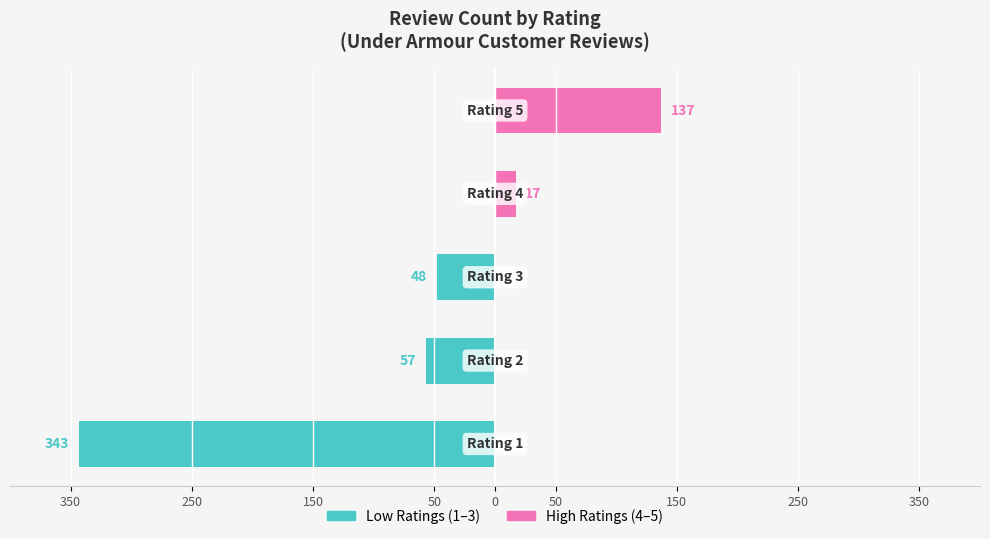

How many groups of bars are there?

5